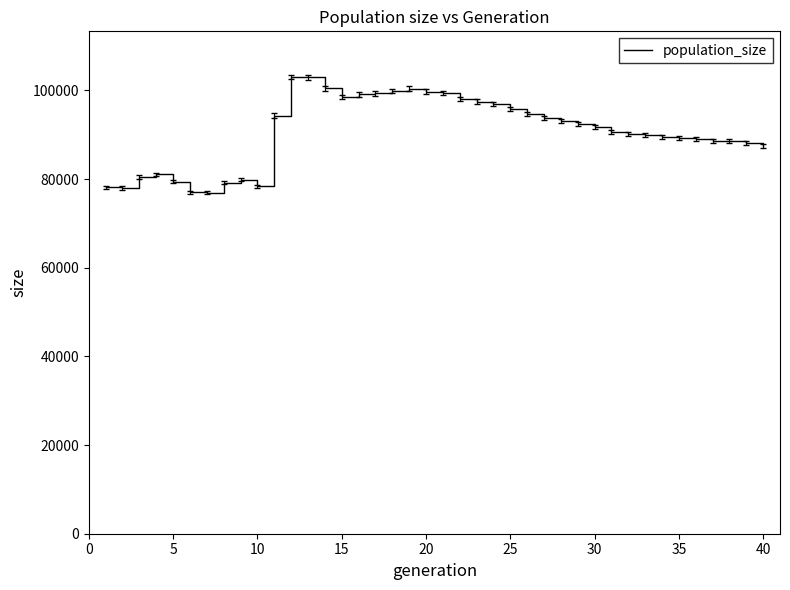

What is the difference between the maximum and minimum values?

26096